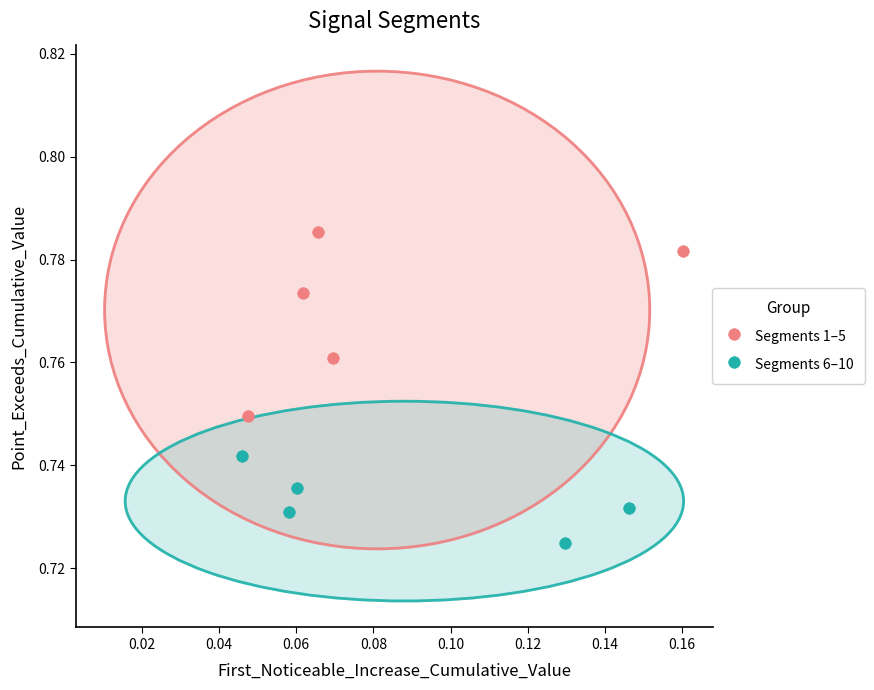

Which series has the largest Y range (max minus min)?

Segments 1–5